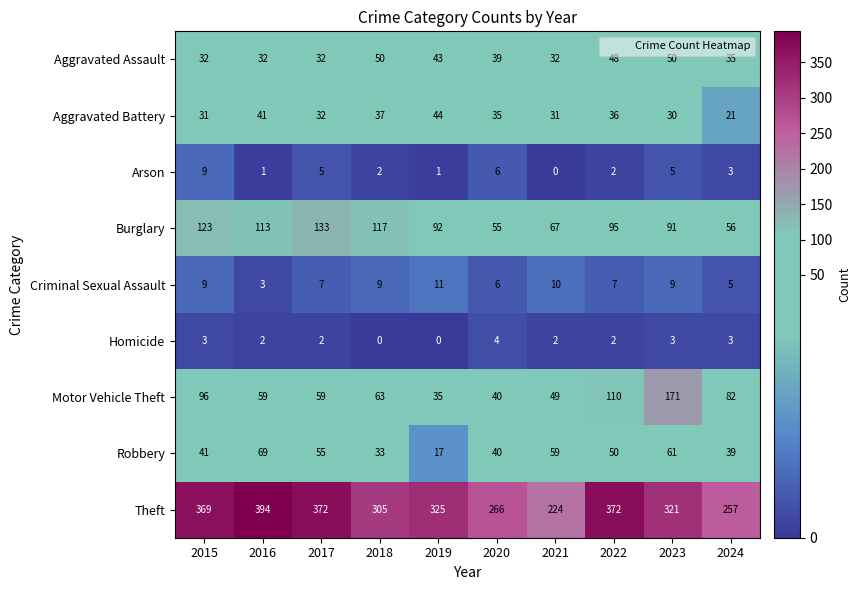

What is the spread (max minus min) of values at 2018?

305